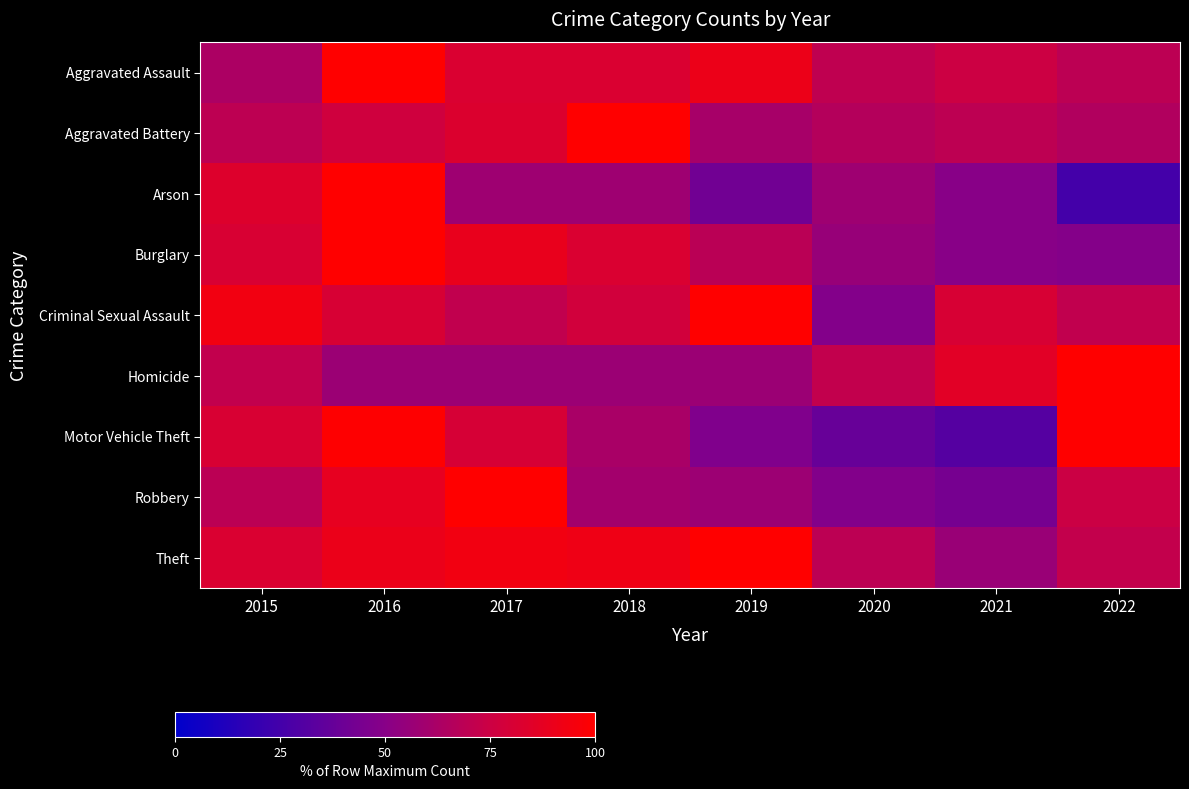

Which series has the widest spread of values?

Arson